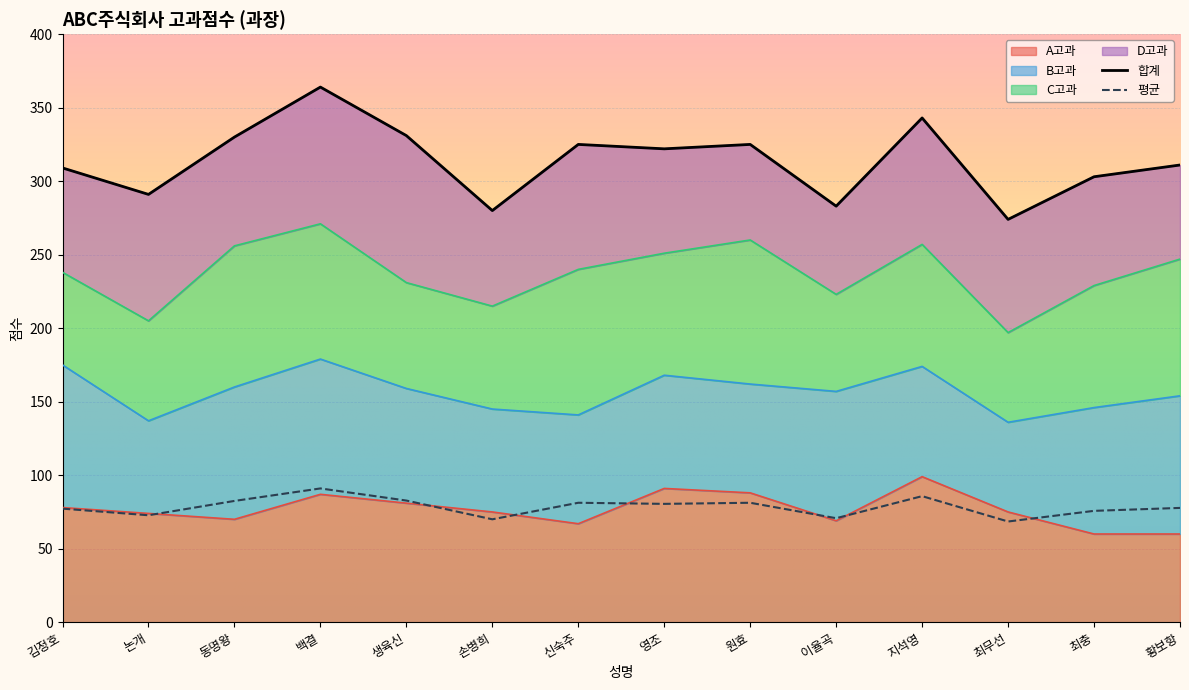

What is the sum of all 합계 values?

4391